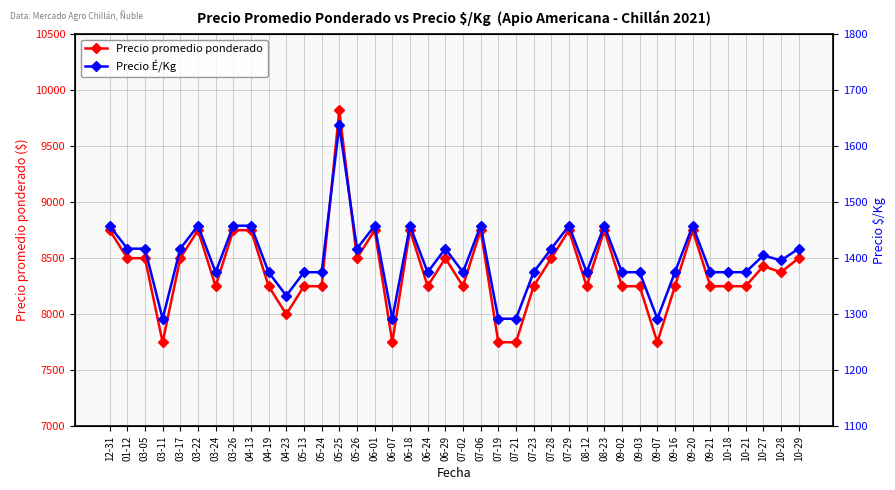

Is it true that Precio promedio ponderado equals 11202 at 01-12?

False